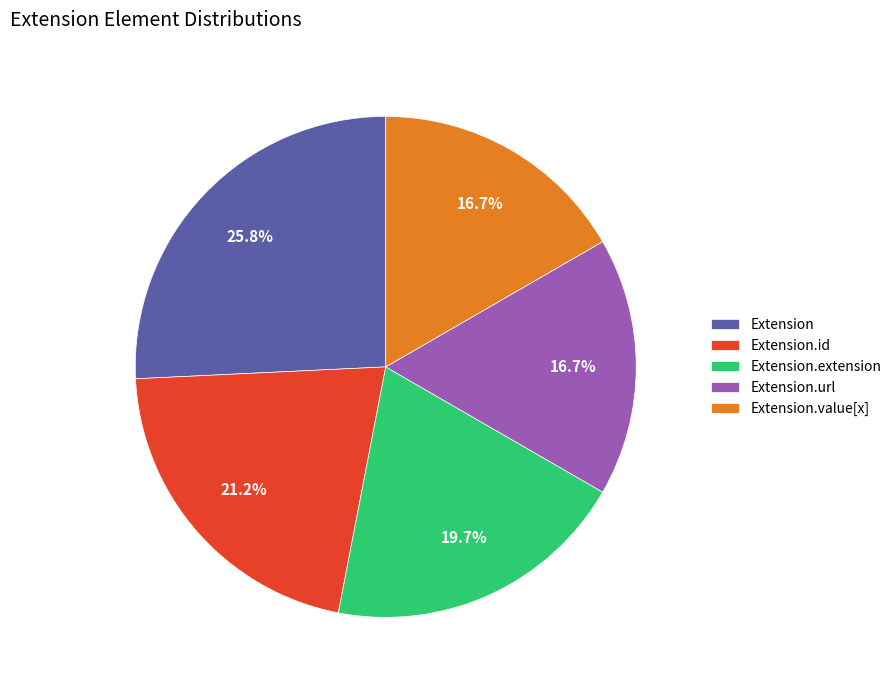

Which has a higher value, Extension or Extension.id?

Extension